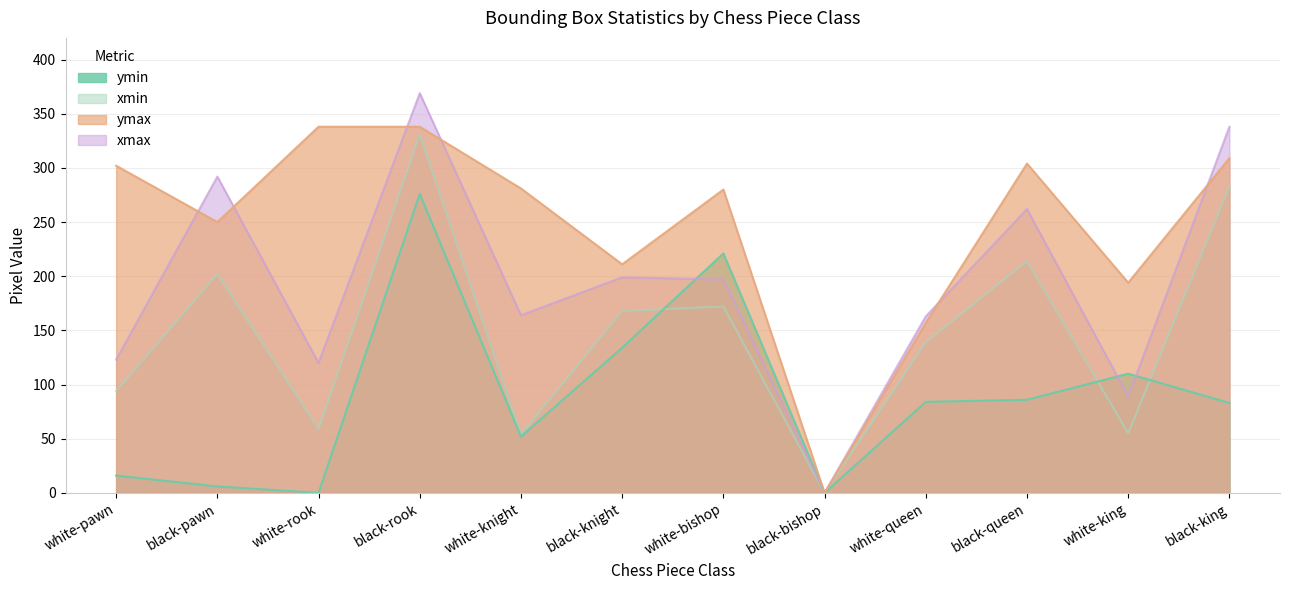

What is the highest value of the xmin series?

331